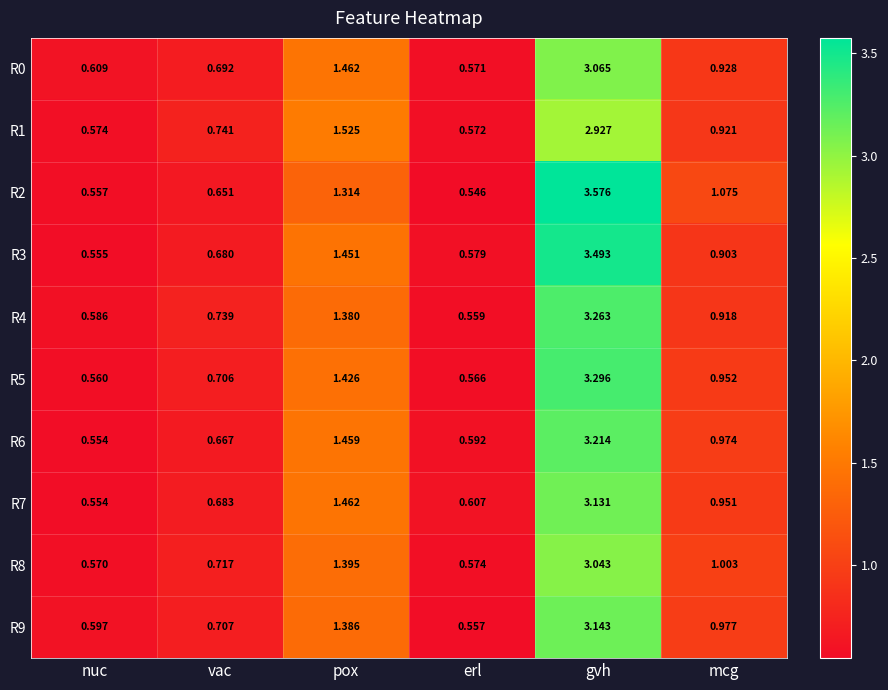

List the labels in order of R5 value, smallest first.

nuc, erl, vac, mcg, pox, gvh